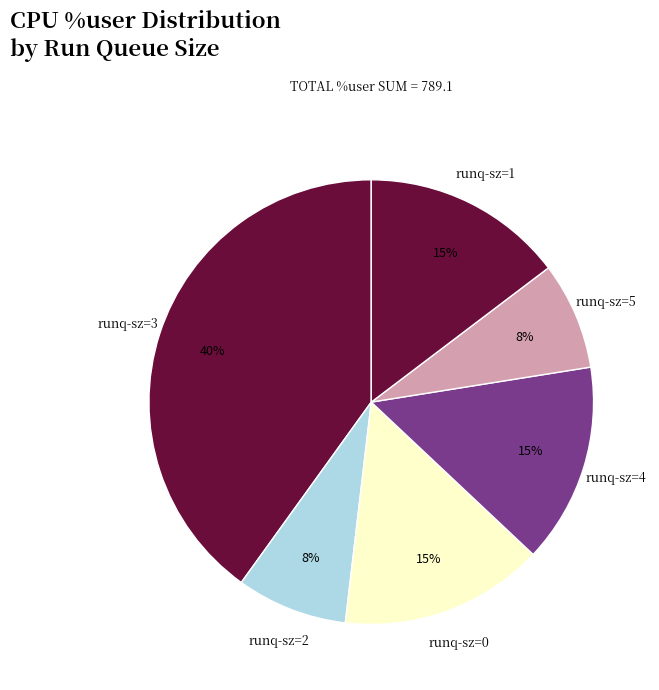

How many slices are in this pie chart?

6